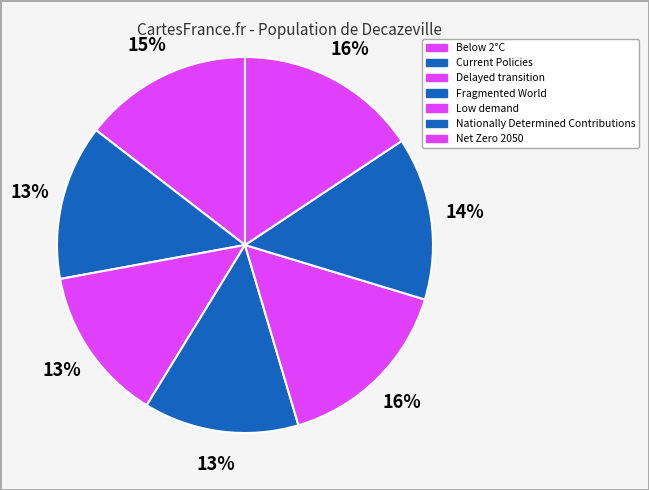

The Nationally Determined Contributions slice represents 5% of the pie. True or false?

False